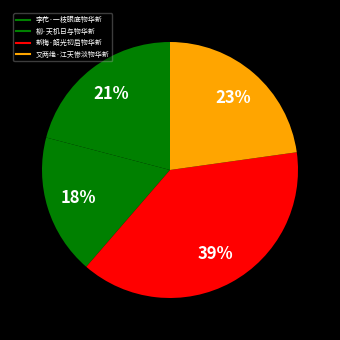

What is the change in value from 李花·一枝眼底物华新 to 新梅·韶光初启物华新?

+142140